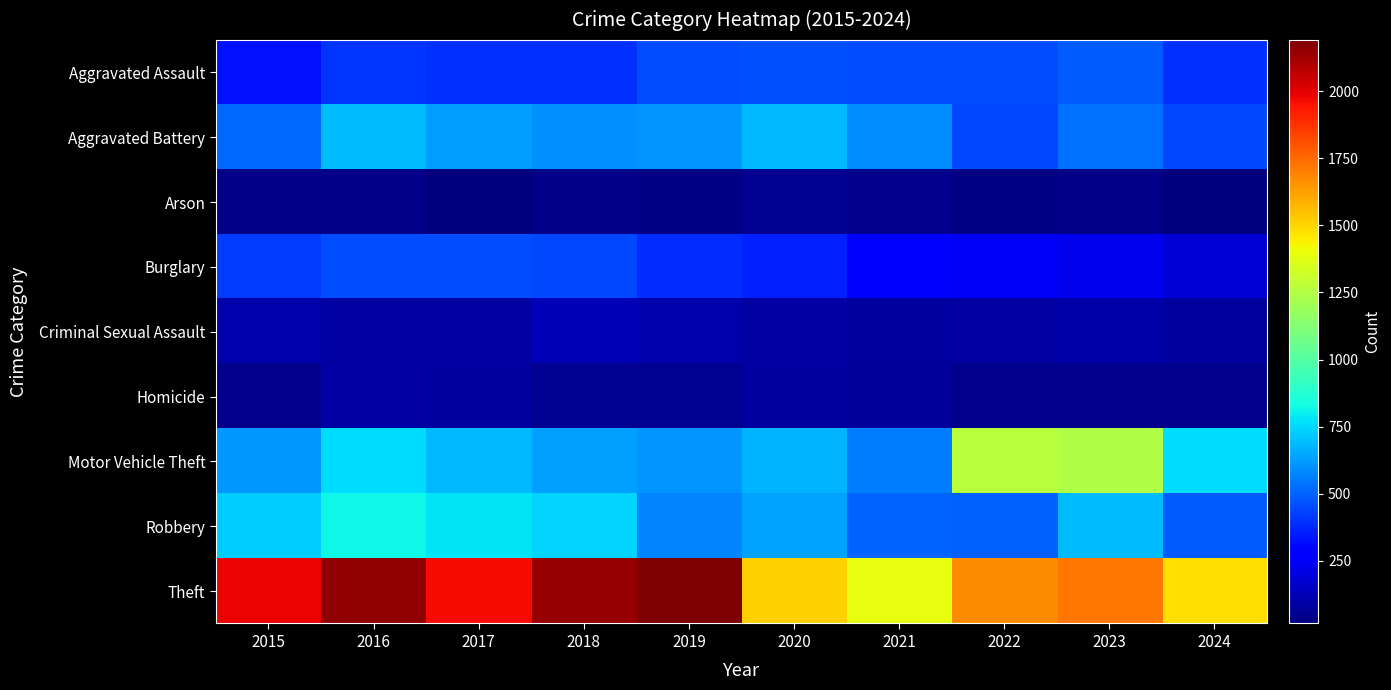

Which series has the largest total across all categories?

Theft